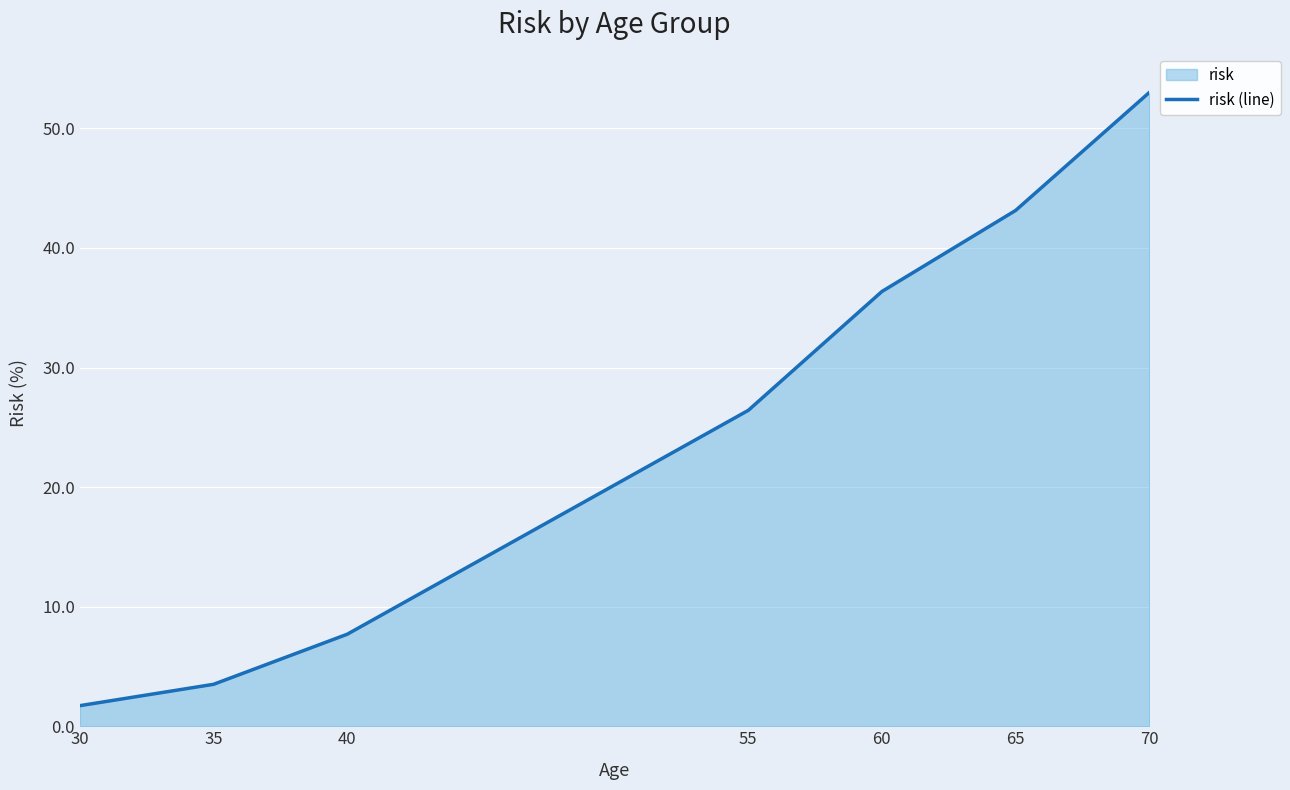

List the labels in order of value, largest first.

70, 65, 60, 55, 40, 35, 30